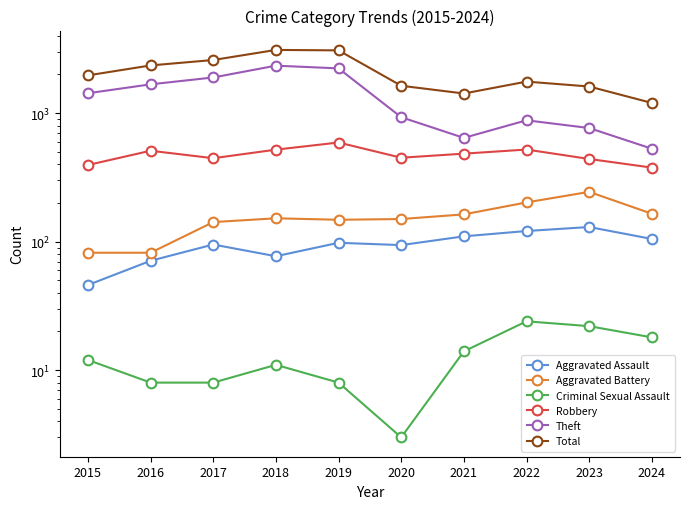

What is the average value of the Aggravated Assault series?

95